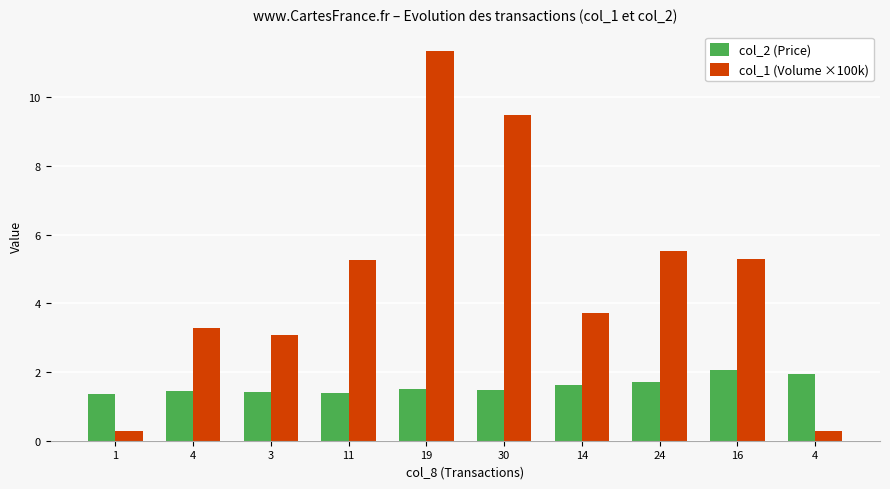

Count the number of categories in the chart.

10